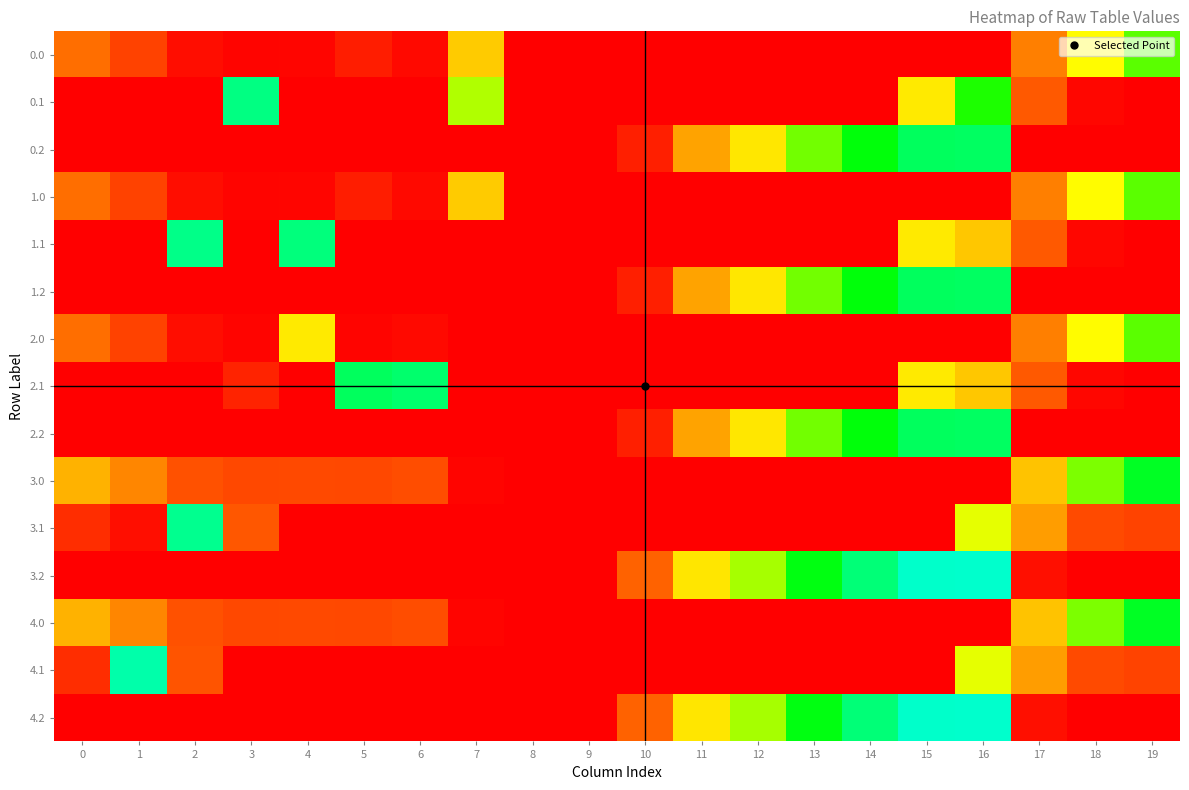

What is the spread (max minus min) of values at 3?

342.7